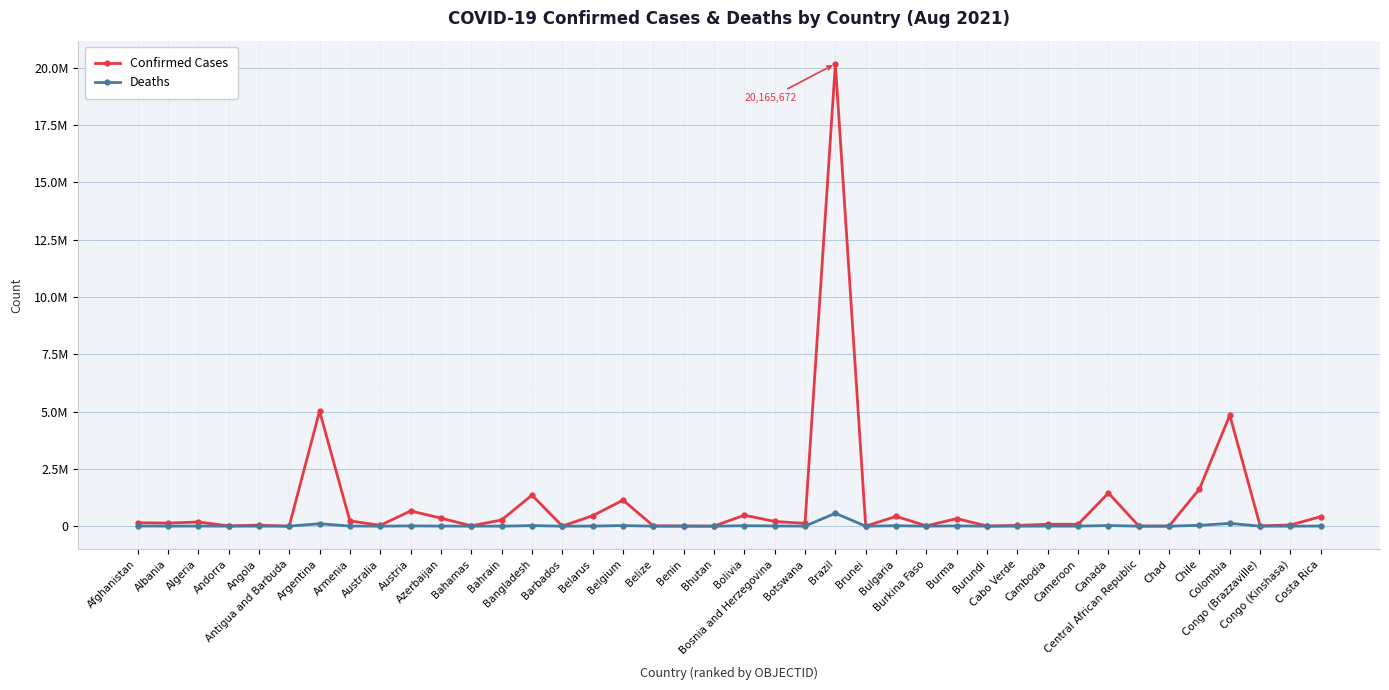

What is the sum of all Confirmed Cases values?

40439982